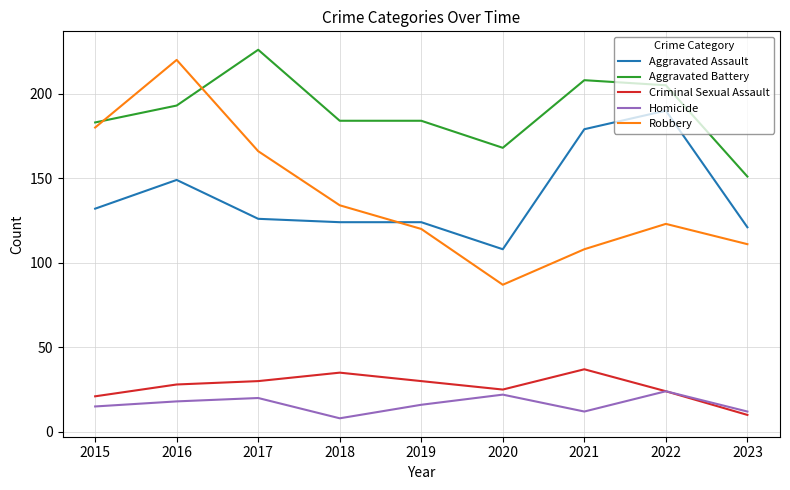

True or false: Criminal Sexual Assault and Aggravated Assault cross at least once.

False